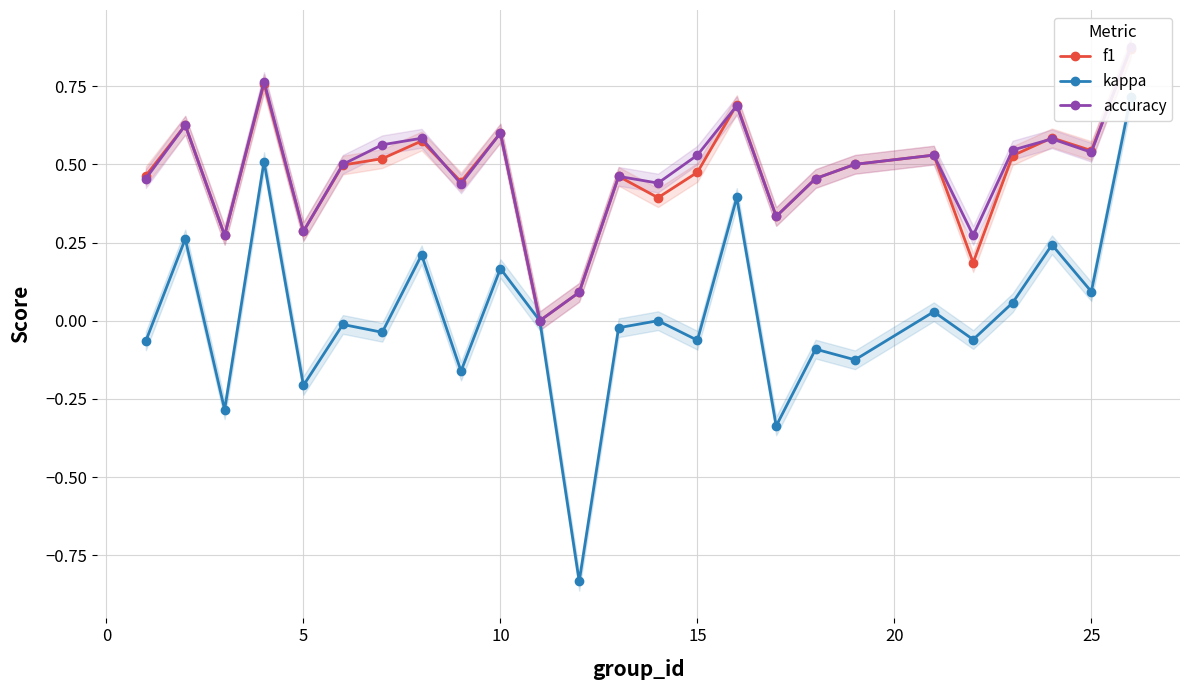

Does the chart have visible grid lines?

Yes